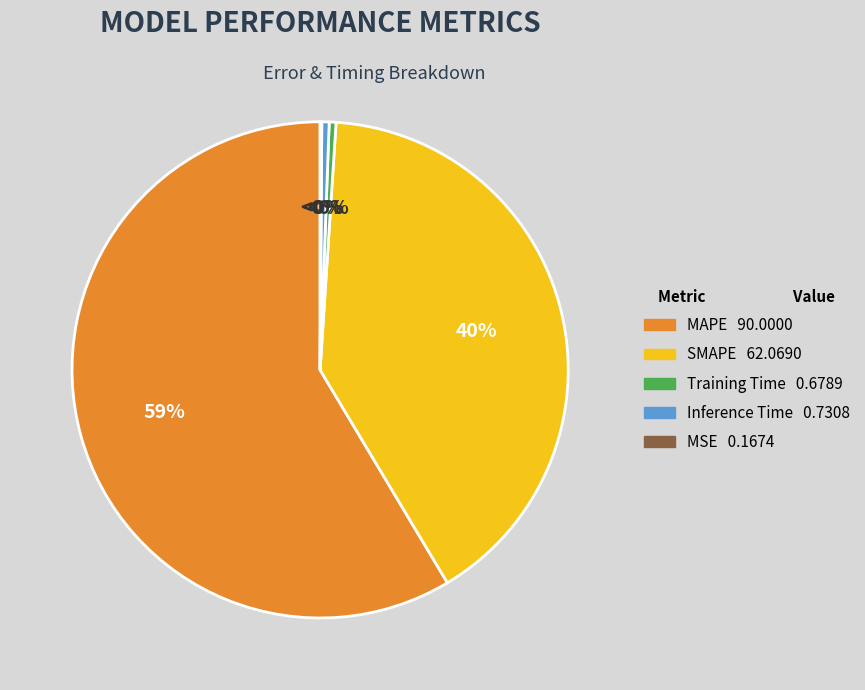

Does MAPE account for over 50% of the chart?

Yes